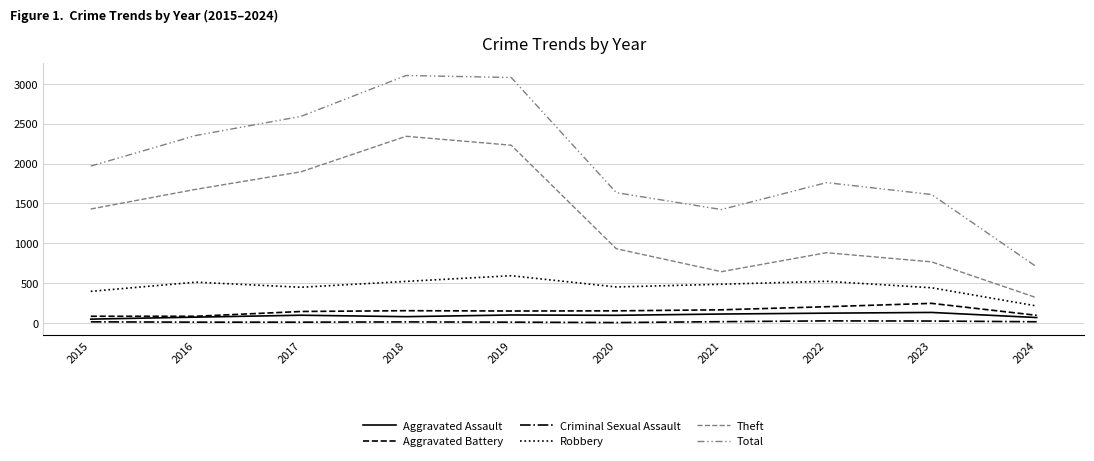

Does the chart display data point markers on the line(s)?

No